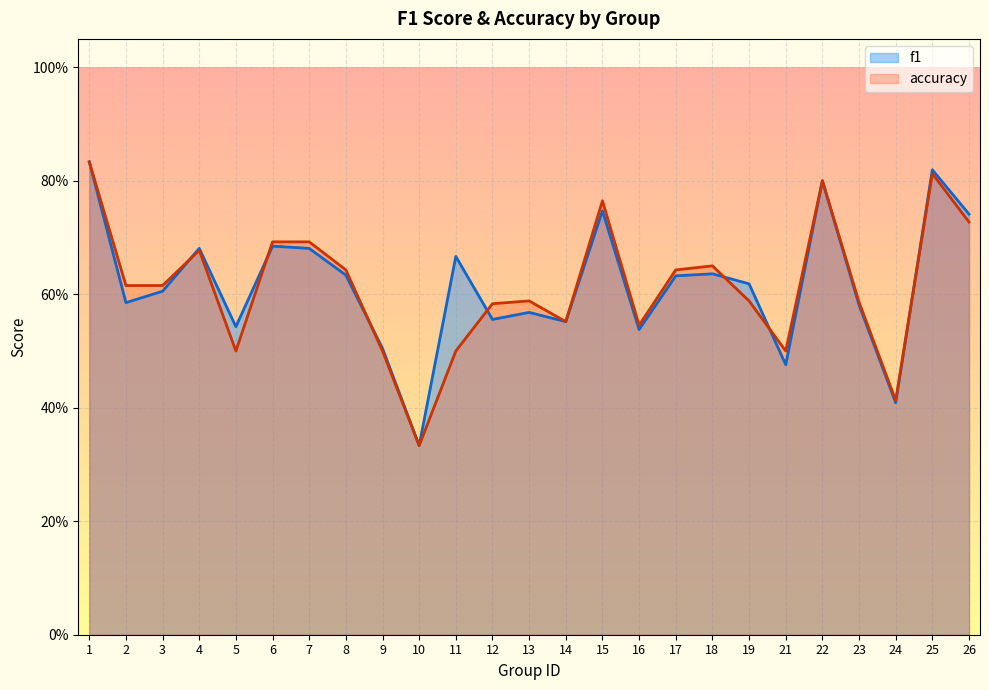

Count the number of categories in the chart.

25